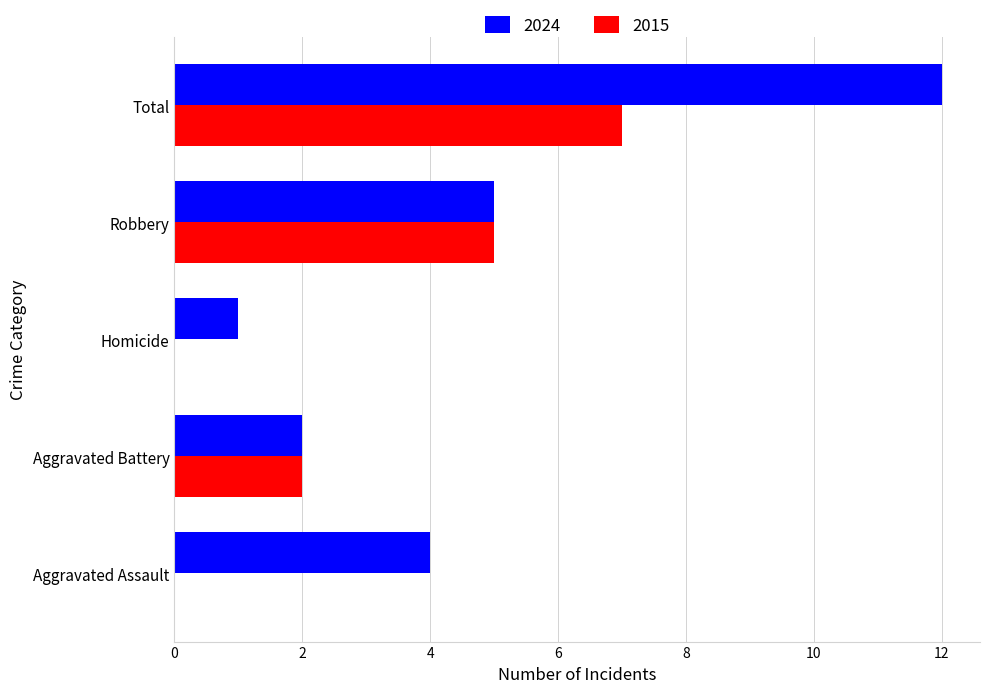

Where is 2024 nearest to the value 6?

Robbery